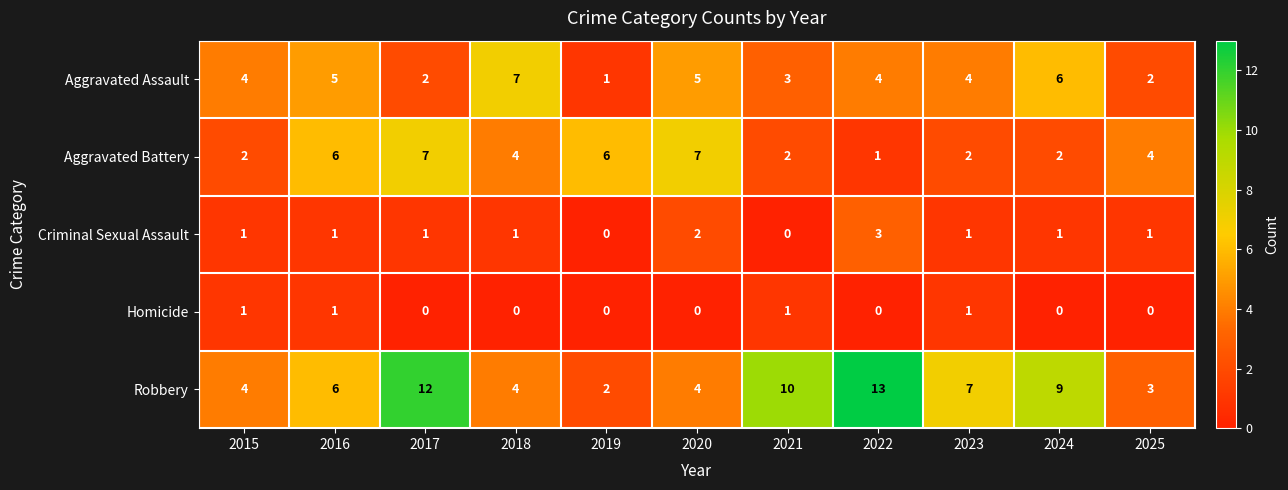

What is the approximate value of Aggravated Battery at 2018?

4